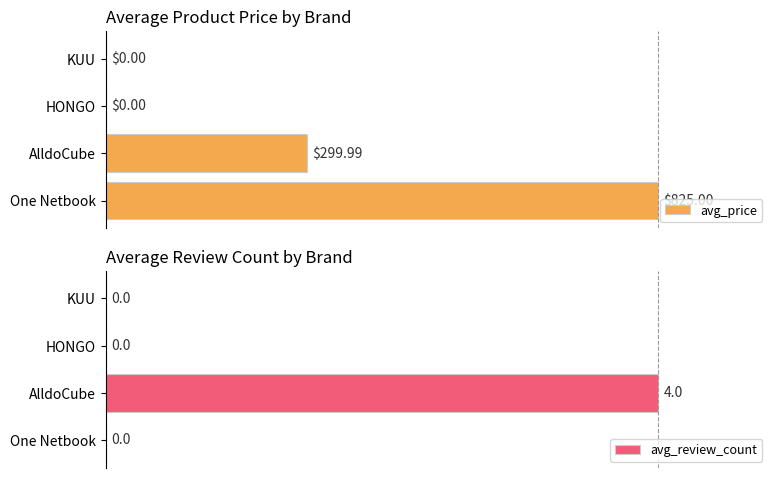

Which category has the highest value in the avg_price series?

One Netbook